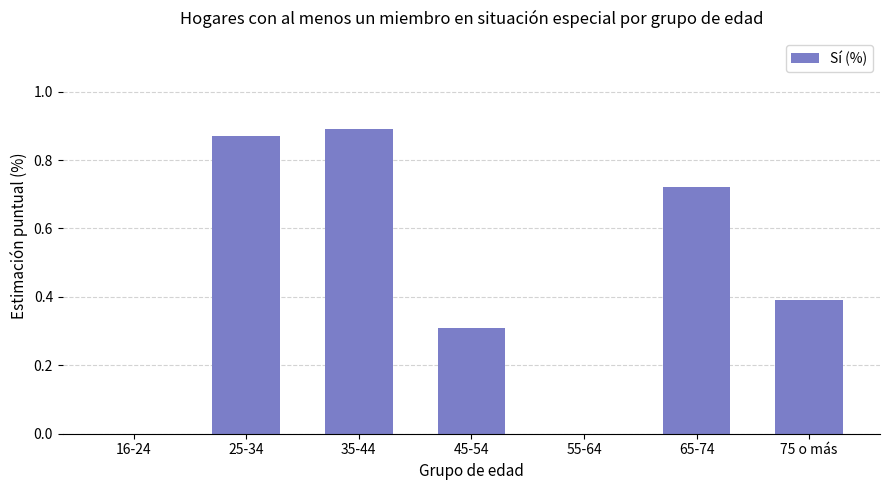

Which has a higher value, 25-34 or 16-24?

25-34